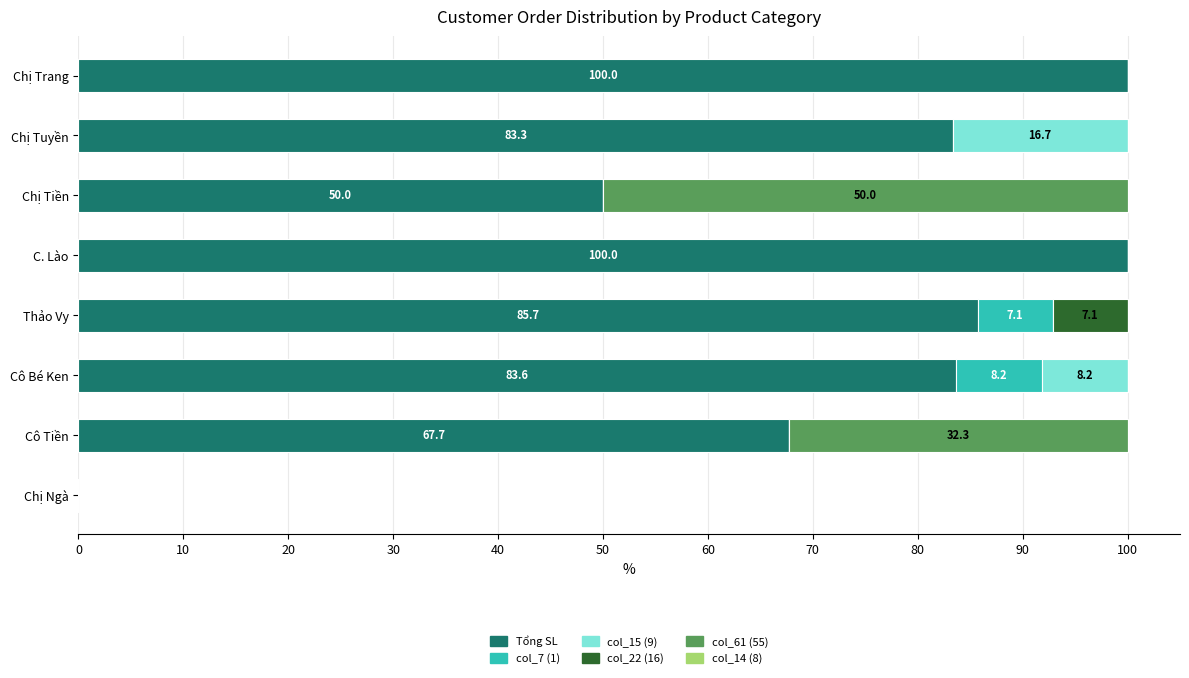

What is the sum of the Tổng SL values at Chị Trang and Cô Tiền?

167.7